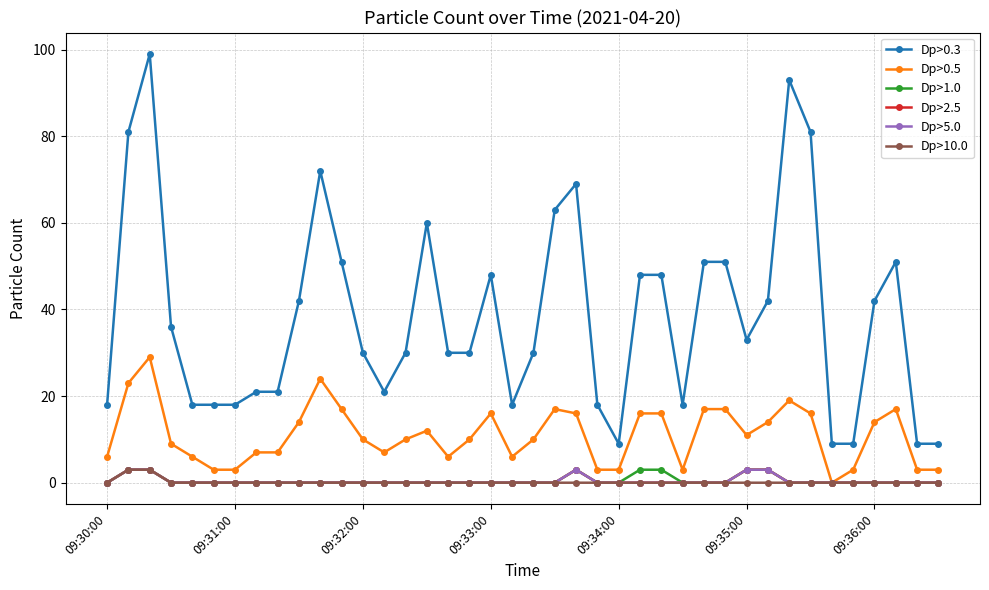

Does the chart have visible grid lines?

Yes